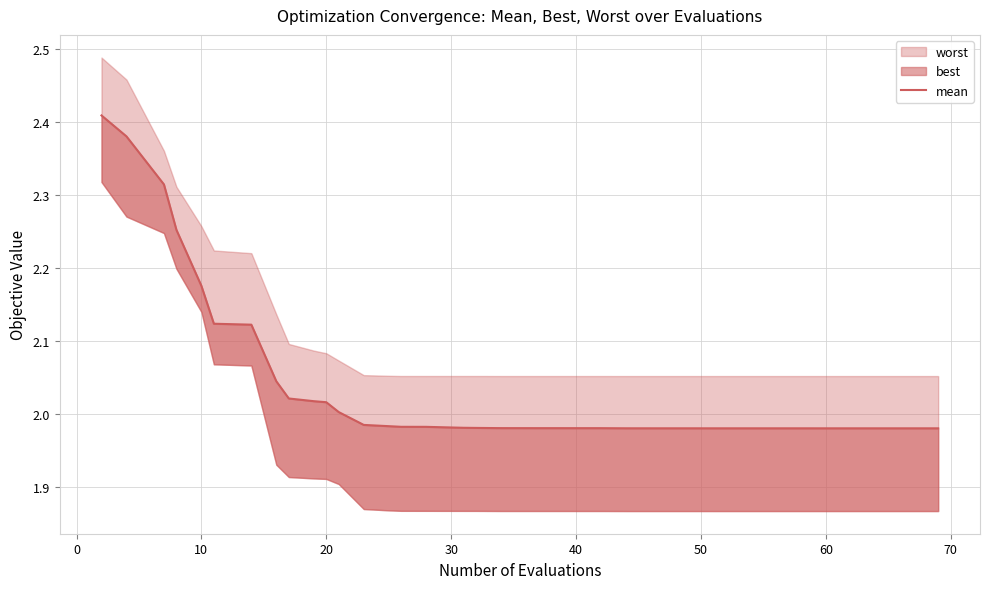

How many lines are shown in the chart?

1